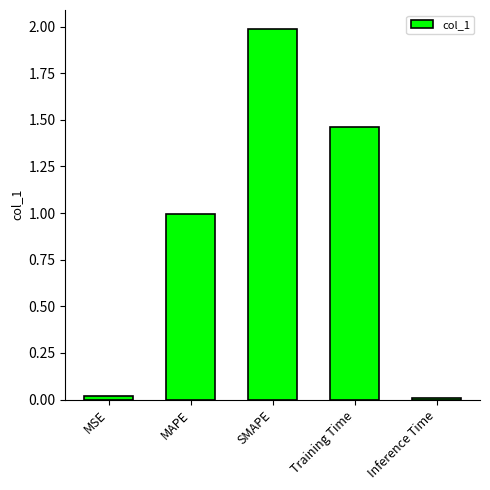

What is the difference between the maximum and minimum values?

2.0